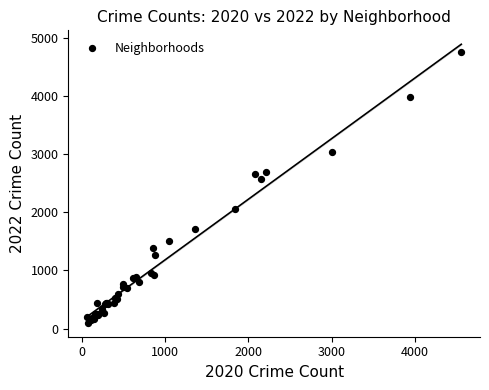

What Y value in the scatter plot is closest to 2430?

2566